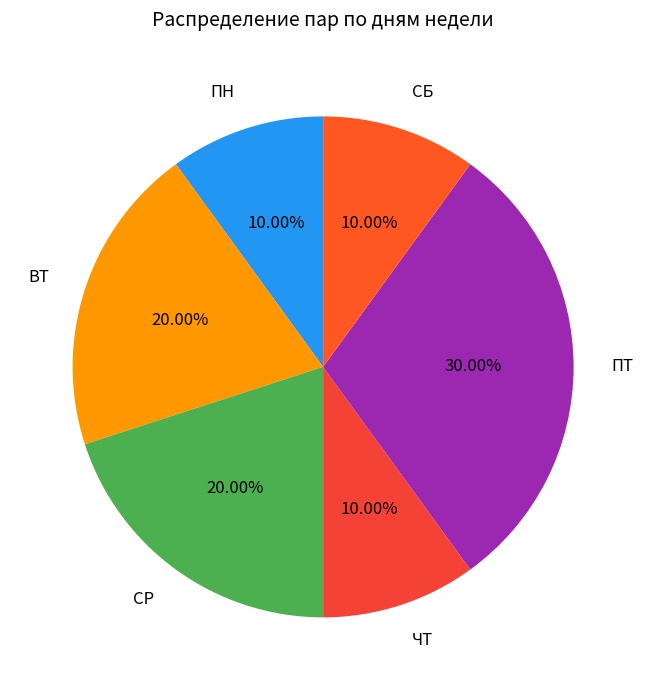

What is the ratio of the value at СБ to the value at ПТ?

0.3